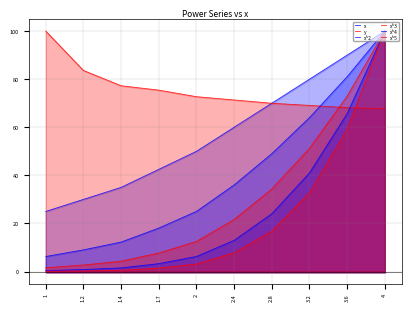

True or false: x^2 and x^4 cross at least once.

False